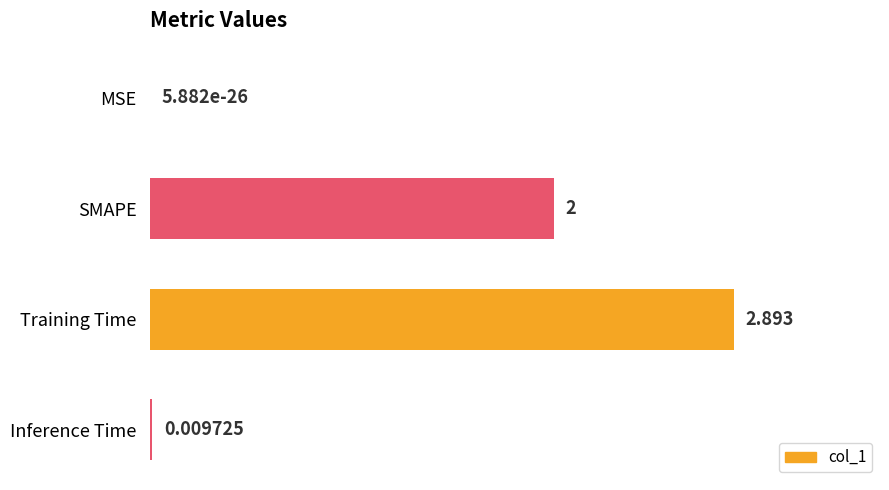

At which label is the value closest to 1?

Inference Time